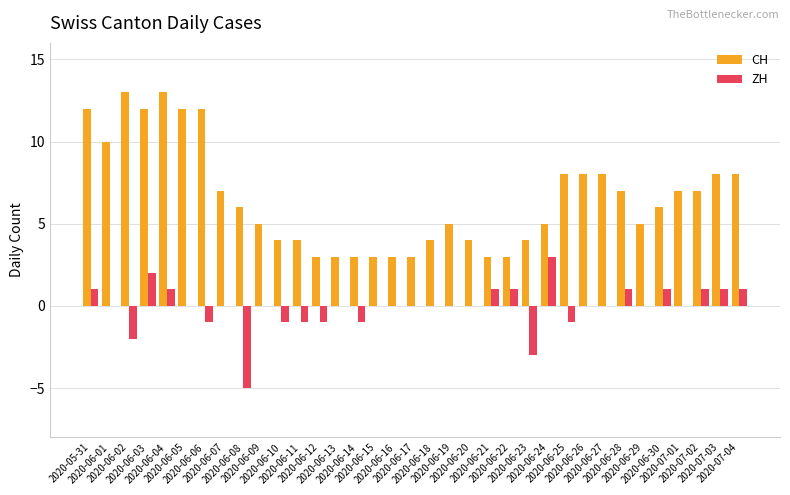

What is the sum of all ZH values?

-2